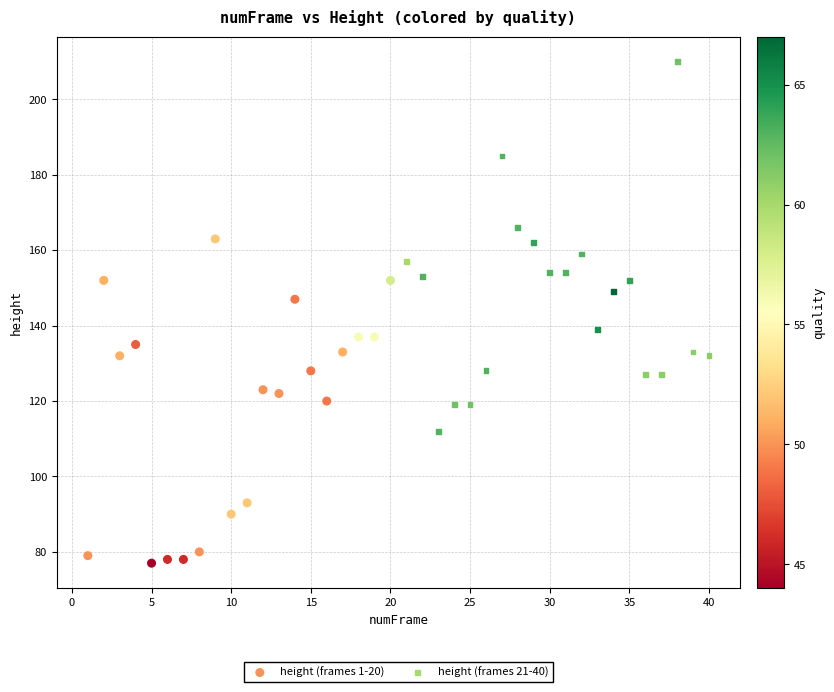

Which series contains the highest Y value?

height (frames 21-40)